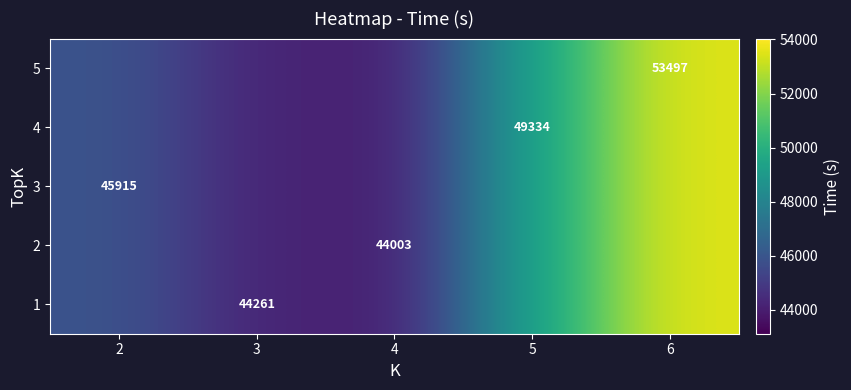

At 5, list the series in order from largest to smallest.

1, 2, 3, 4, 5